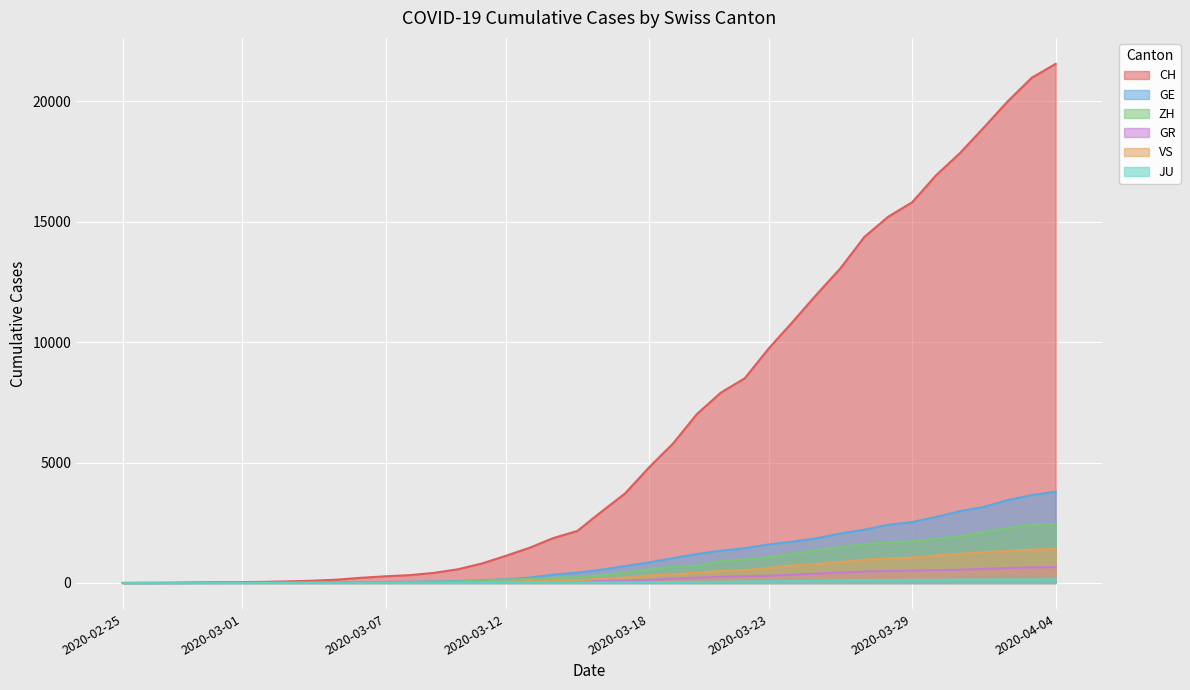

How many values in the ZH series exceed 326?

19